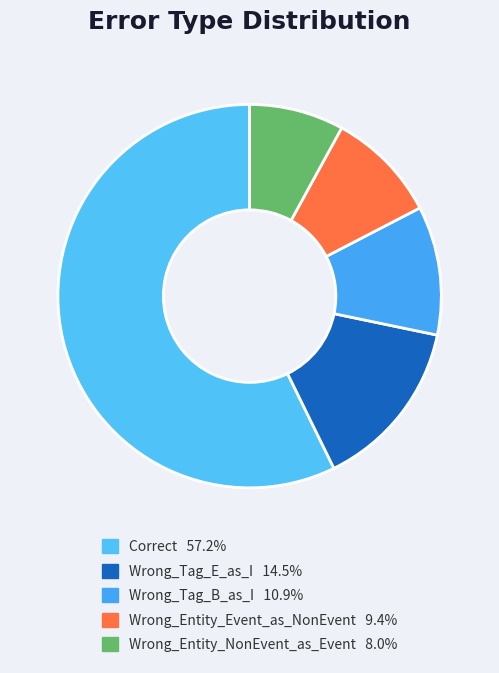

The Wrong_Tag_B_as_I slice represents 11% of the pie. True or false?

True